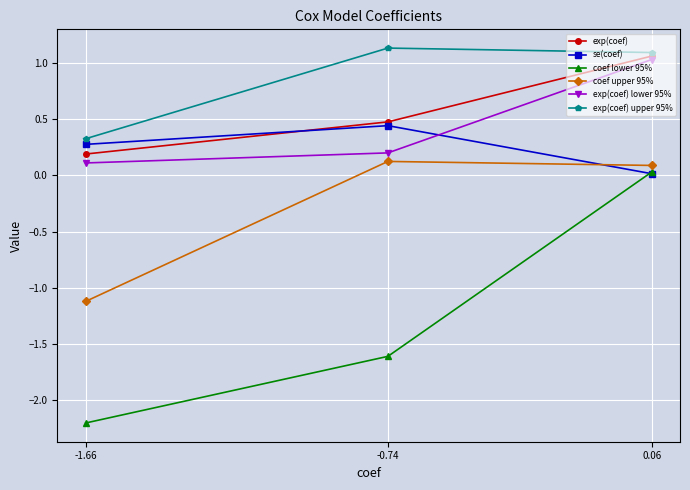

What is the minimum value for exp(coef)?

0.2